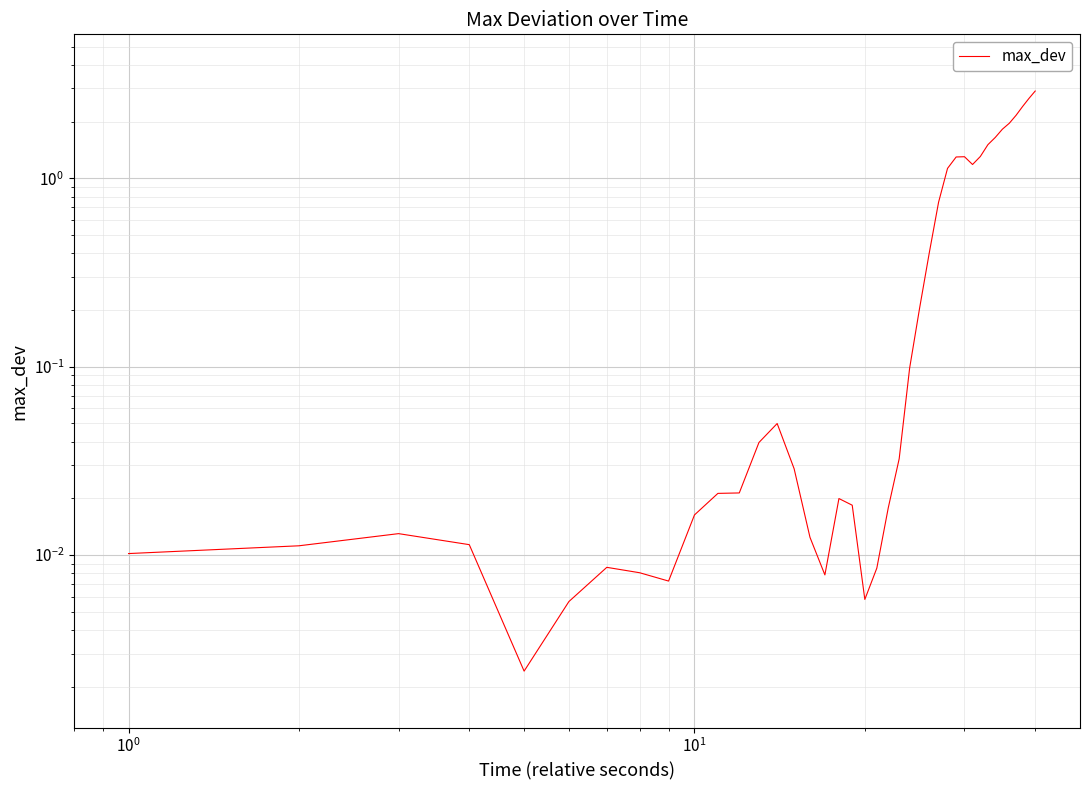

Reading right to left, list all the values displayed in this chart.

2.9	2.7	2.4	2.2	2.0	1.8	1.6	1.5	1.3	1.2	1.3	1.3	1.1	0.7	0.4	0.2	0.1	0.0	0.0	0.0	0.0	0.0	0.0	0.0	0.0	0.0	0.0	0.0	0.0	0.0	0.0	0.0	0.0	0.0	0.0	0.0	0.0	0.0	0.0	0.0